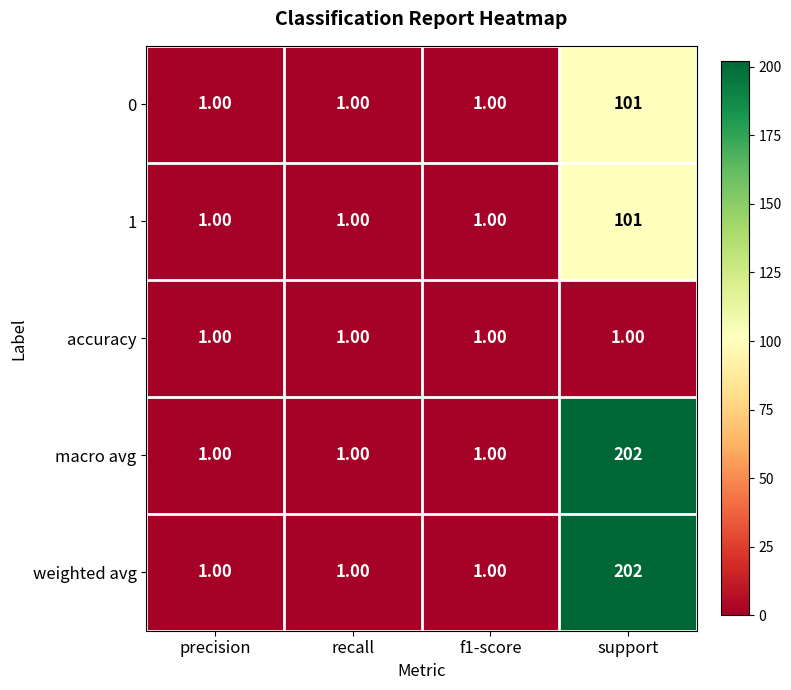

At how many categories does at least one series exceed 126?

1